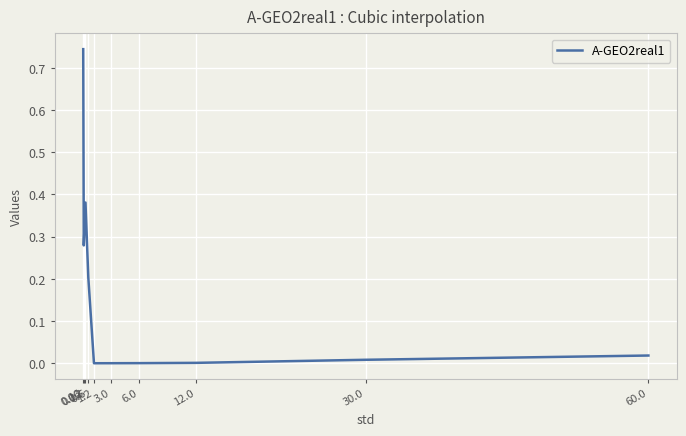

Between 3.0 and 0.12, which is larger?

0.12